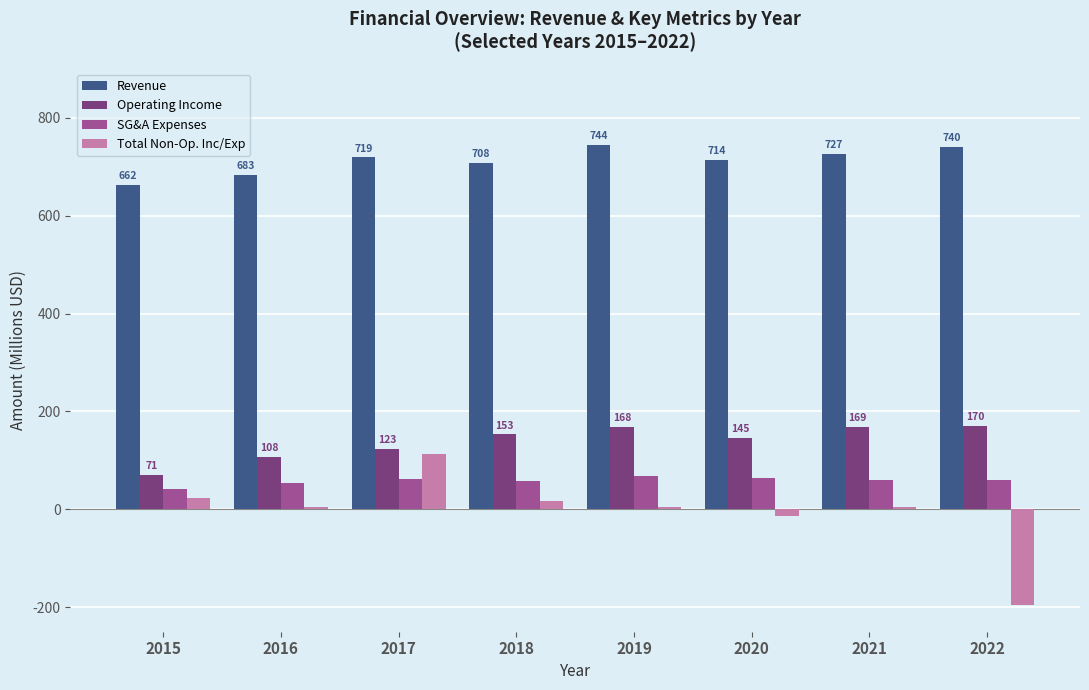

Rank the series at 2020 from highest to lowest value.

Revenue, Operating Income, SG&A Expenses, Total Non-Op. Inc/Exp